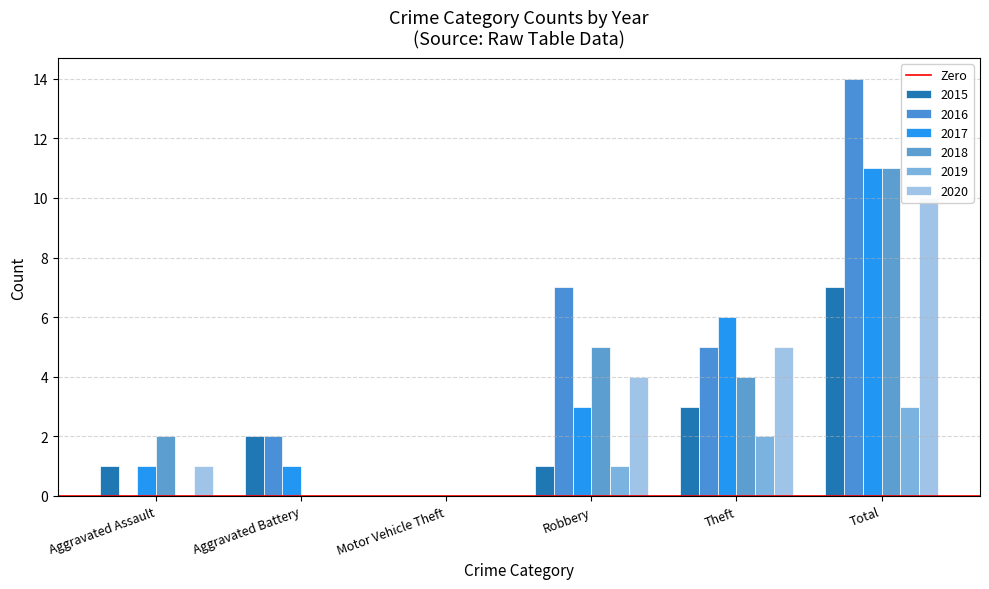

How many groups of bars are there?

6